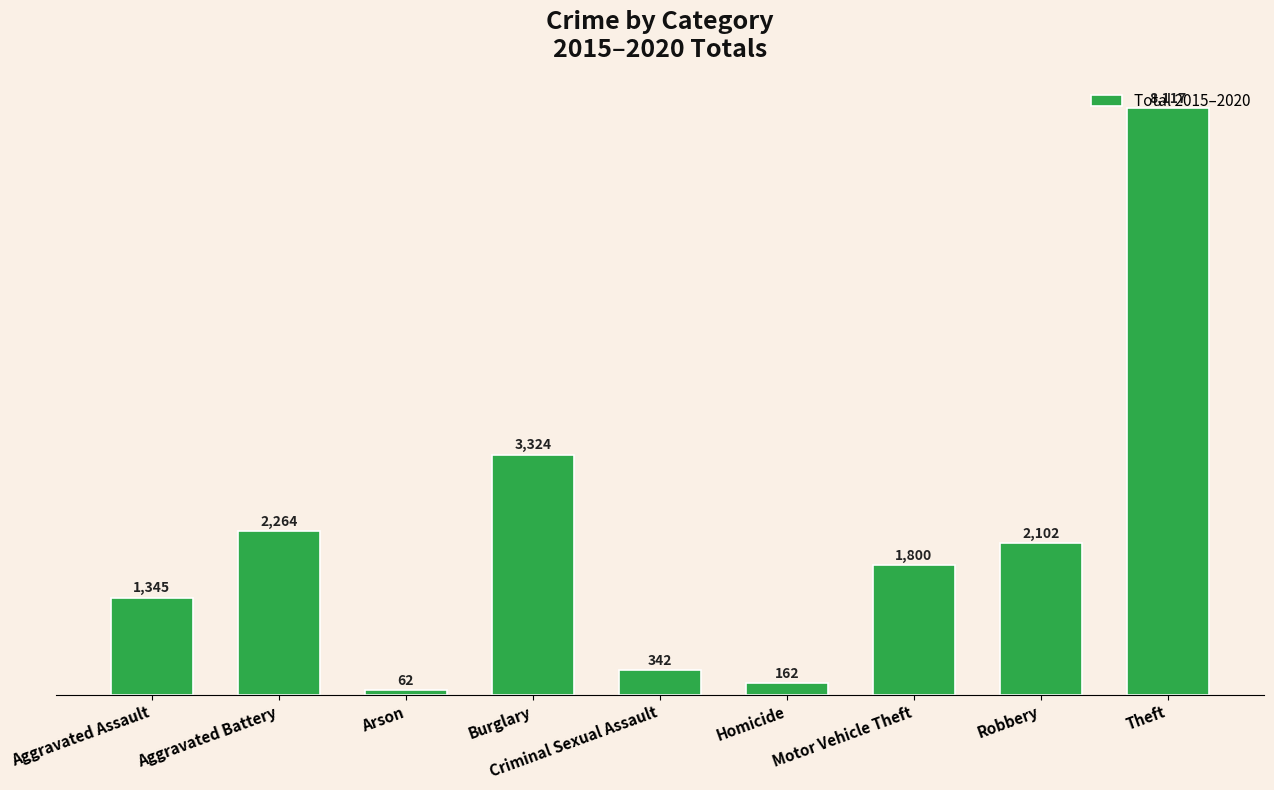

Which has a higher value, Burglary or Homicide?

Burglary